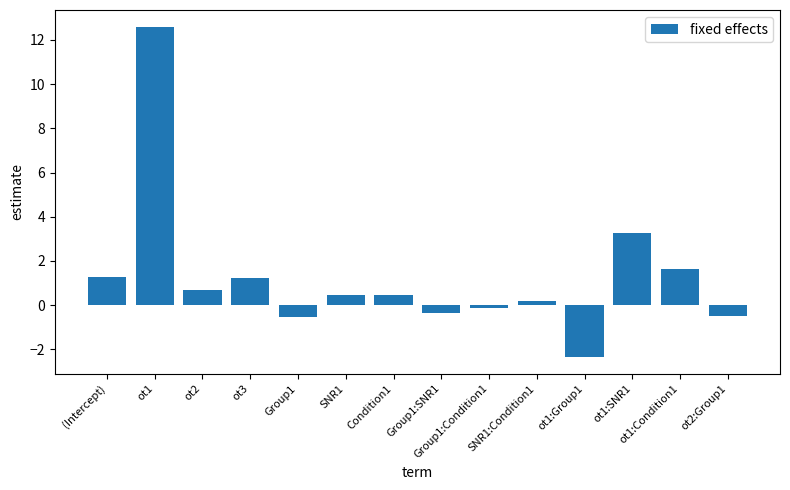

What is the difference between the maximum and minimum values?

15.0